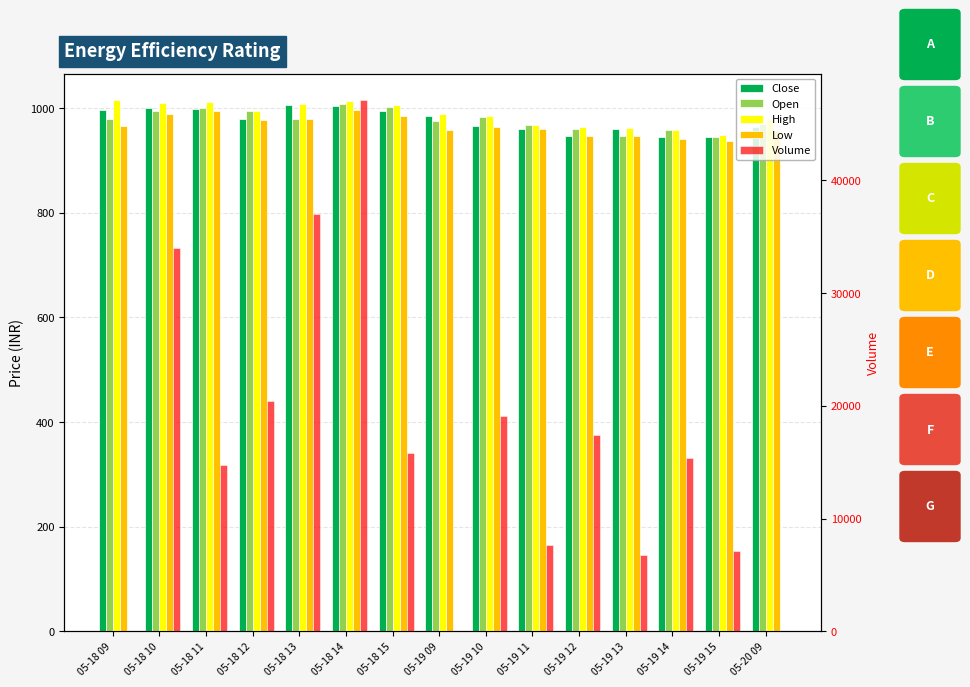

Is the value of Close at 05-18 11 greater than the value of Low at 05-18 15?

Yes